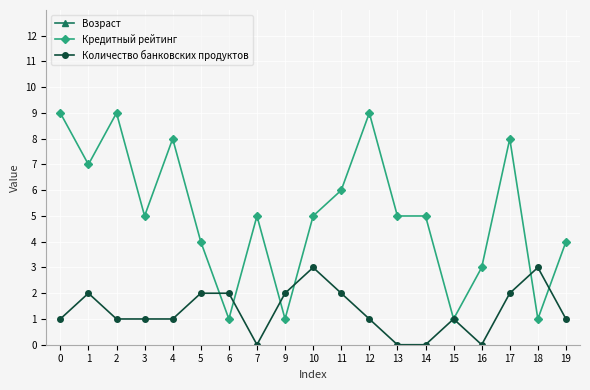

Does the chart display data point markers on the line(s)?

Yes